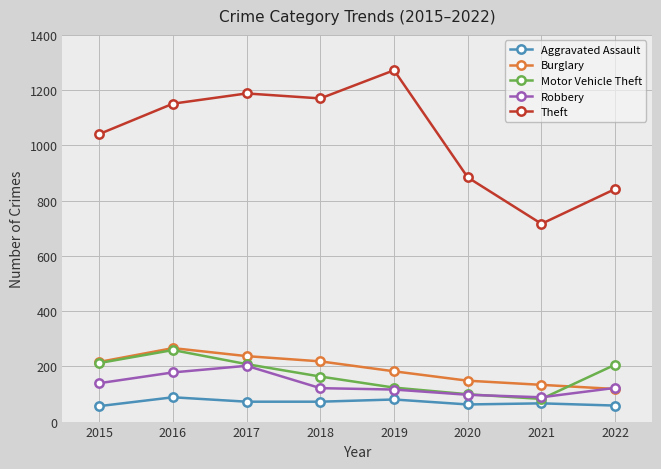

What is the highest value of the Theft series?

1272